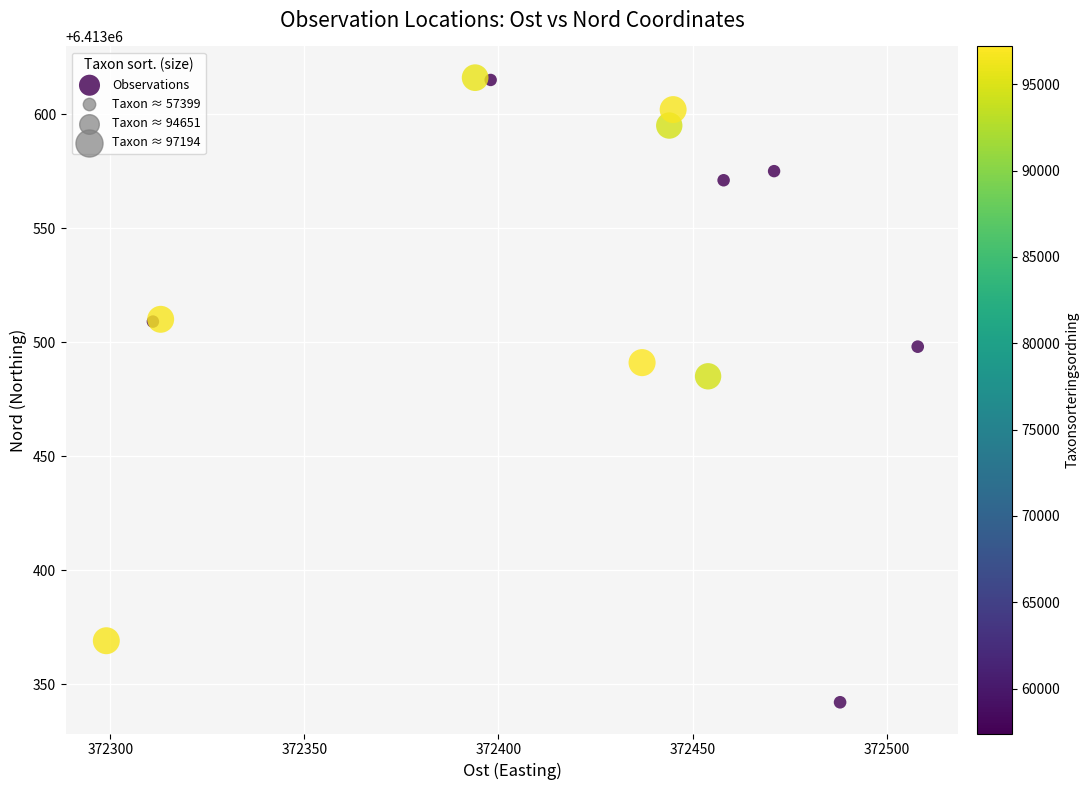

What Y value in the scatter plot is closest to 6413479?

6413485